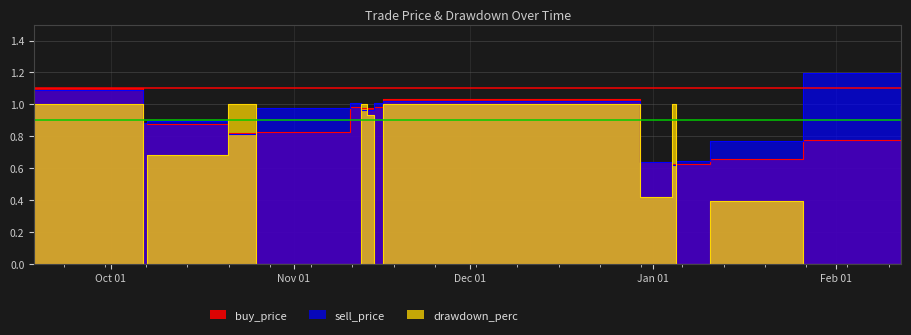

True or false: buy_price and sell_price intersect in this chart.

True